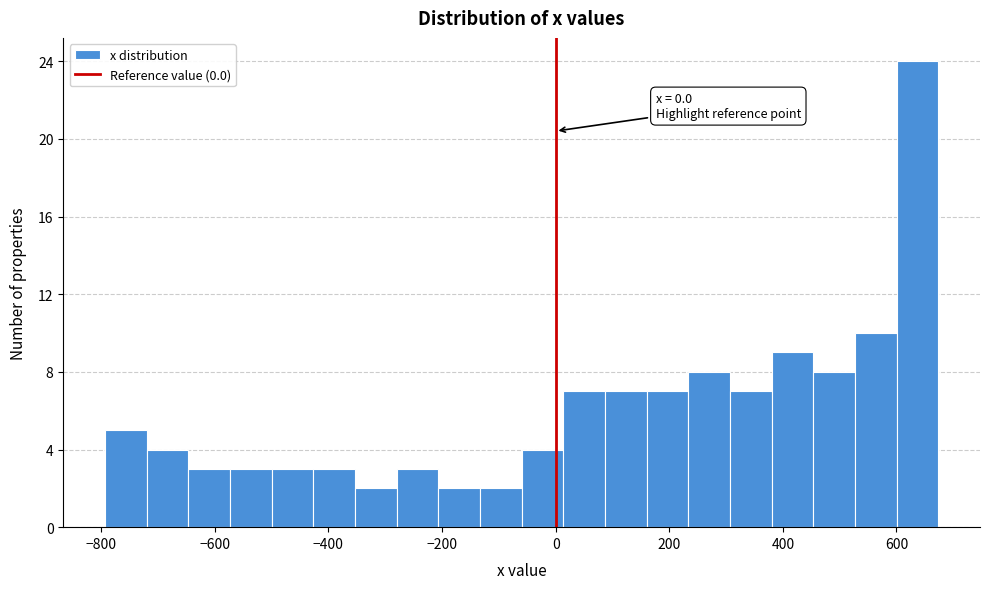

Read against the x-axis, roughly where is the centre of the tallest bar?

640